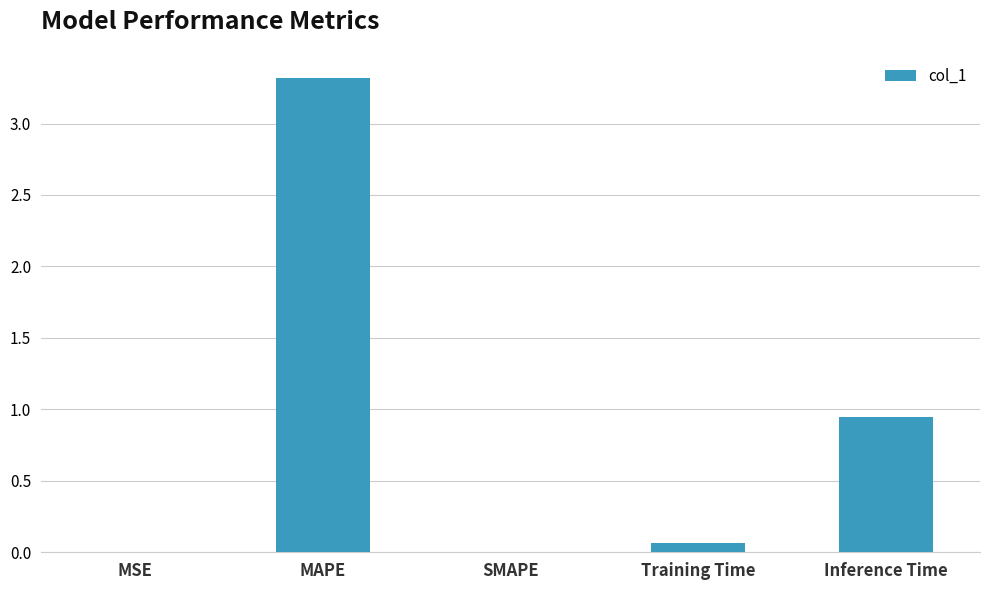

True or false: the data shows 1.6 at SMAPE.

False